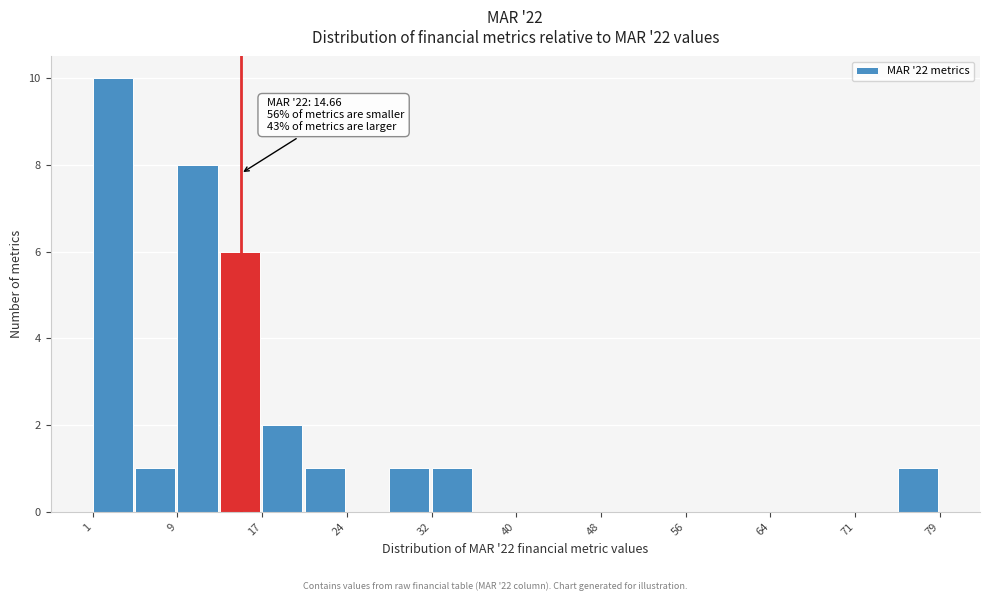

Around what value on the x-axis is the tallest bar? Give the approximate position of its centre, as read against the axis.

3